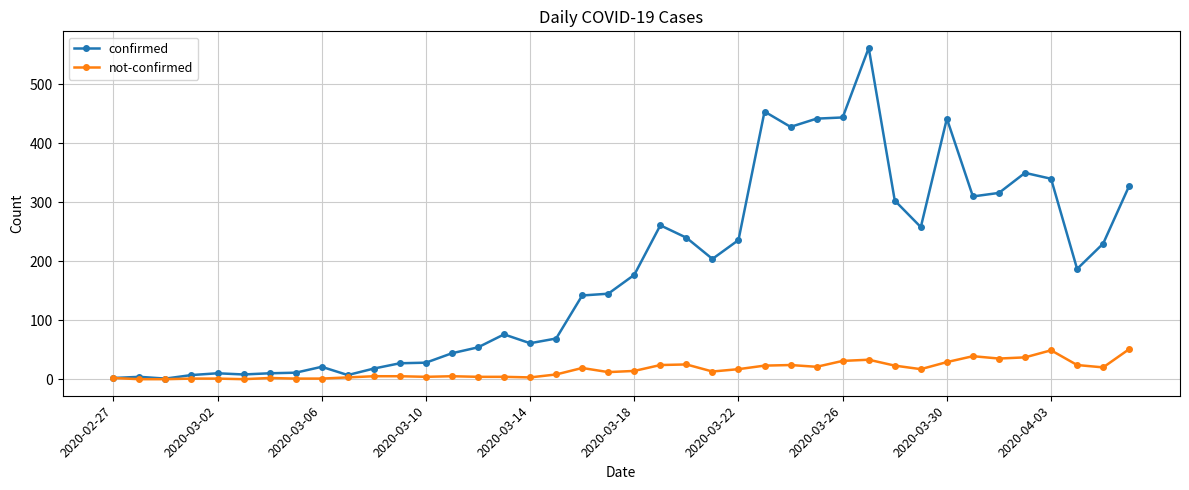

What is the difference between the second highest and second lowest values in the confirmed series?

452